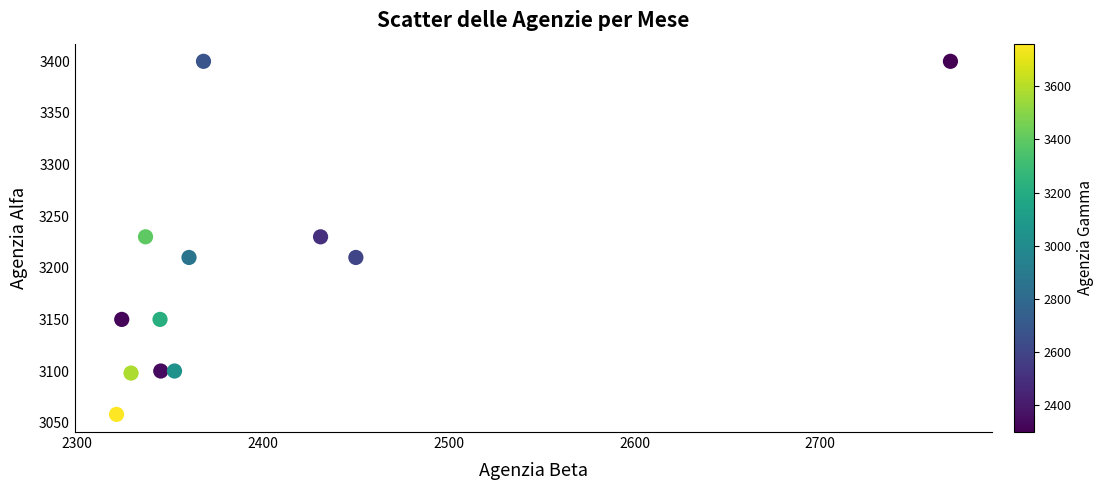

What is the average Y value?

3195